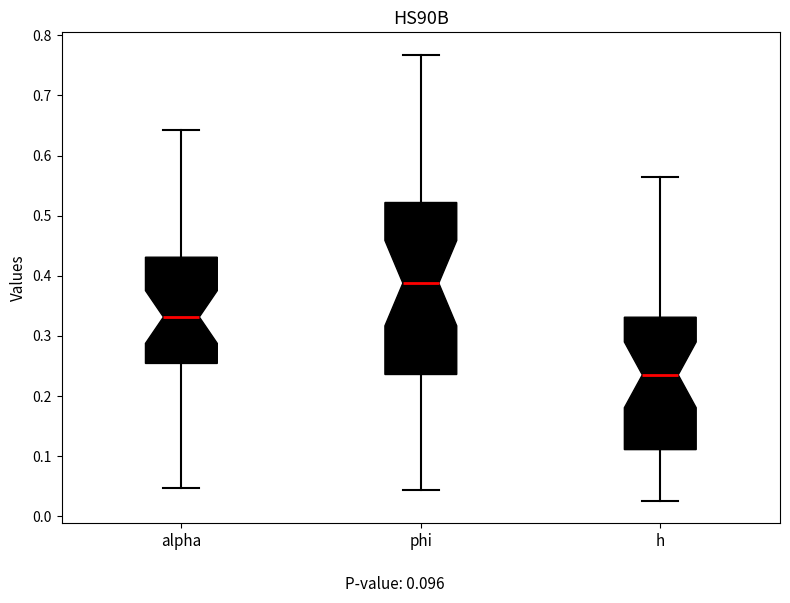

Reading left to right, transcribe this box plot: for each box, give where its median line is, the range the box spans, and where its two whiskers end, as read against the y-axis. The values are not printed on the chart, so give them approximately, as read against the axis.

alpha: median 0.33, box 0.25 to 0.43, whiskers 0.05 to 0.64
phi: median 0.39, box 0.24 to 0.52, whiskers 0.04 to 0.77
h: median 0.24, box 0.11 to 0.33, whiskers 0.03 to 0.56